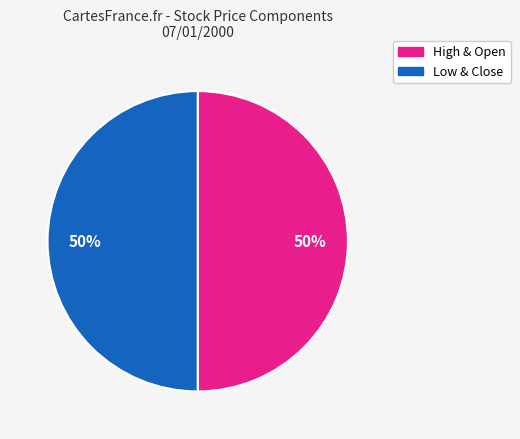

To the nearest percent, what is the average slice percentage?

50%